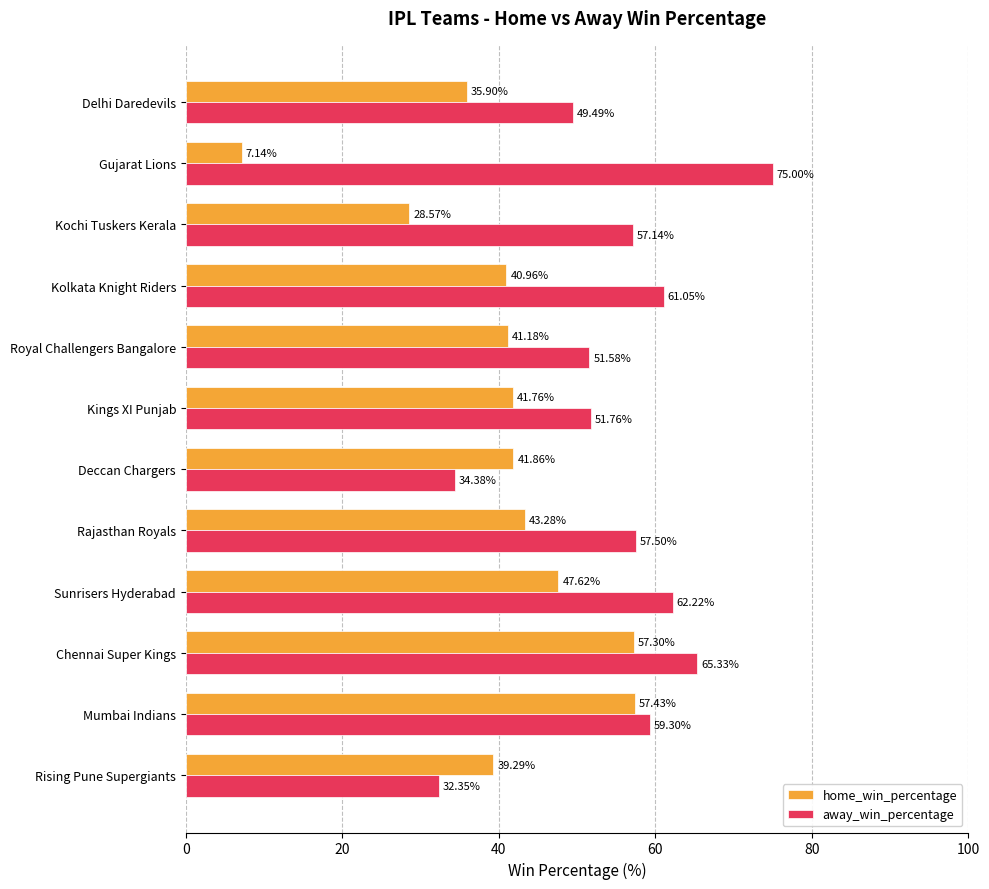

List the labels in order of away_win_percentage value, largest first.

Gujarat Lions, Chennai Super Kings, Sunrisers Hyderabad, Kolkata Knight Riders, Mumbai Indians, Rajasthan Royals, Kochi Tuskers Kerala, Kings XI Punjab, Royal Challengers Bangalore, Delhi Daredevils, Deccan Chargers, Rising Pune Supergiants